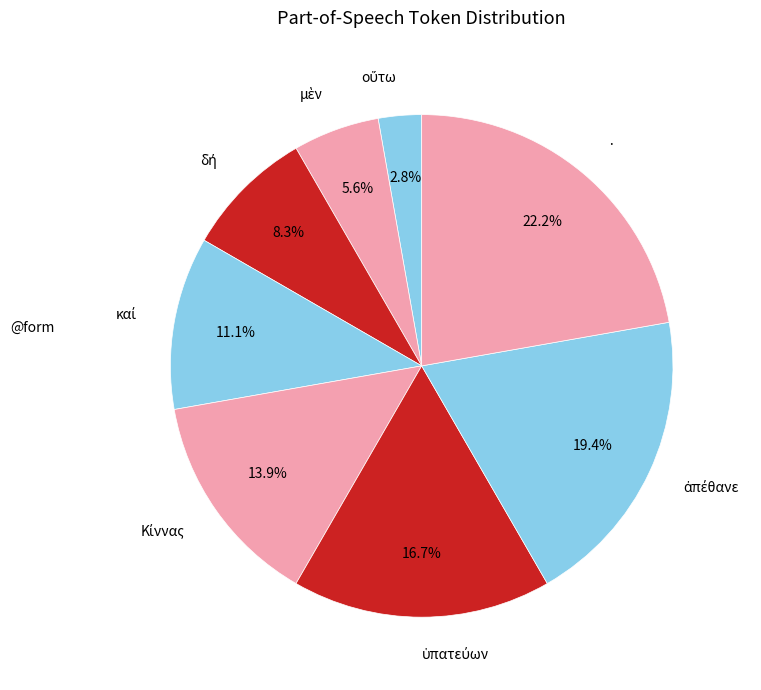

Which category has the biggest portion of the pie?

·